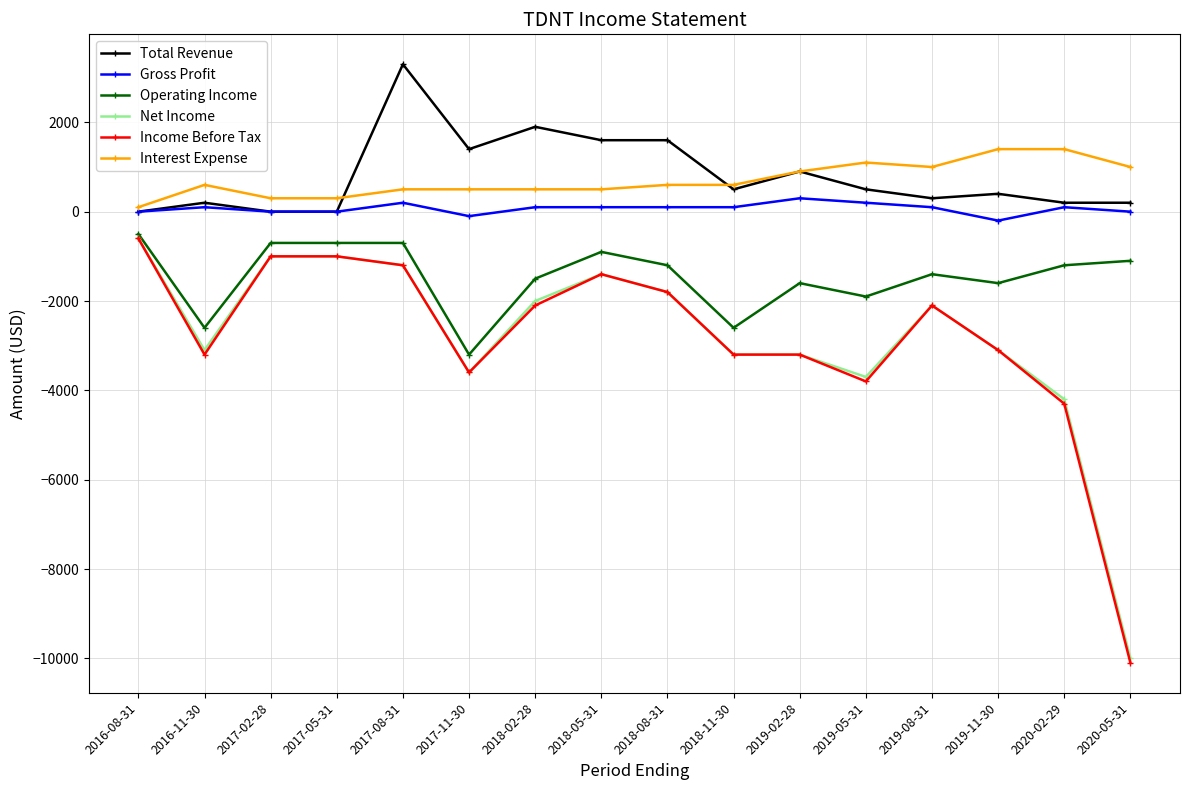

Where is Income Before Tax nearest to the value -5350?

2020-02-29